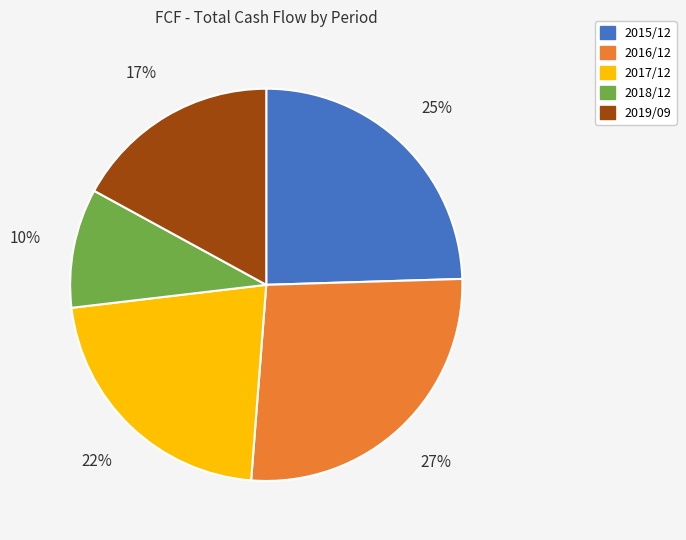

Does 2018/12 account for over 50% of the chart?

No